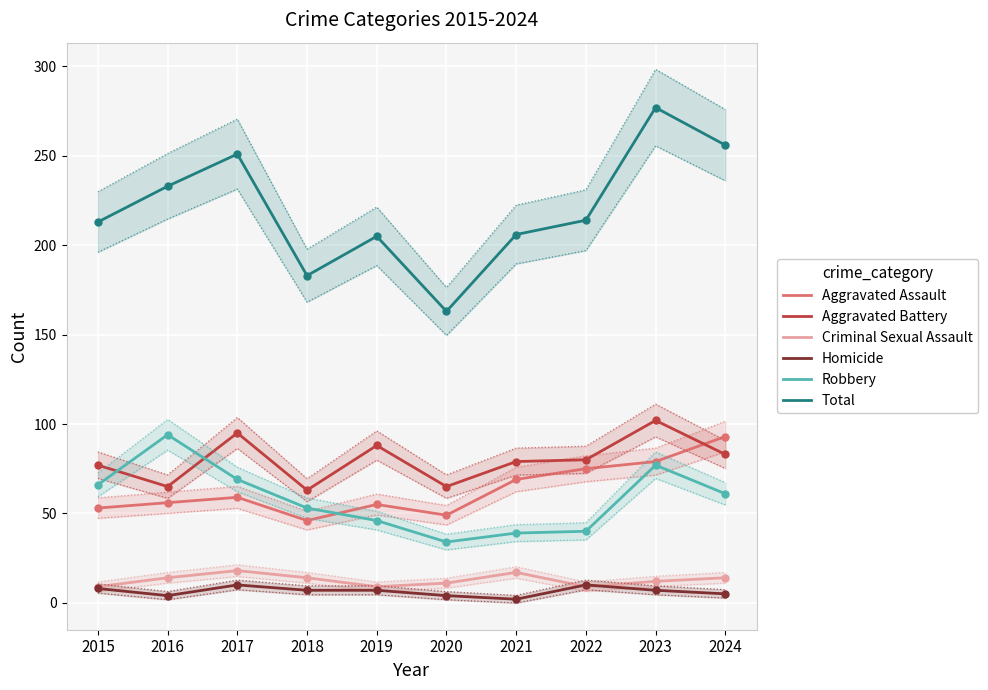

Which series reaches the maximum Y coordinate?

Total